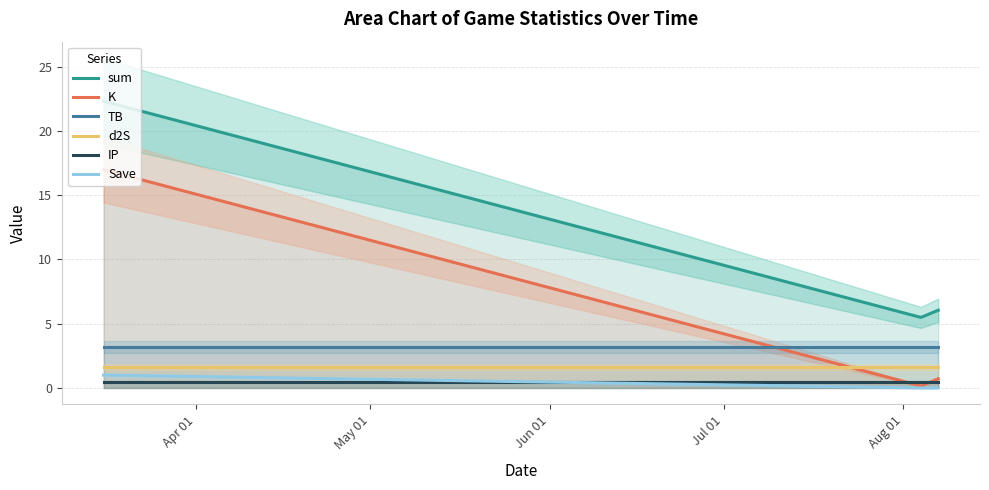

What is the value of the d2S point at the 3rd from the left?

1.7